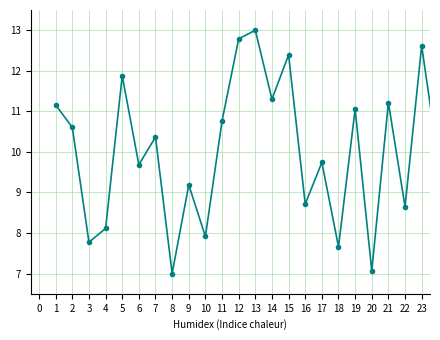

How many lines are shown in the chart?

1